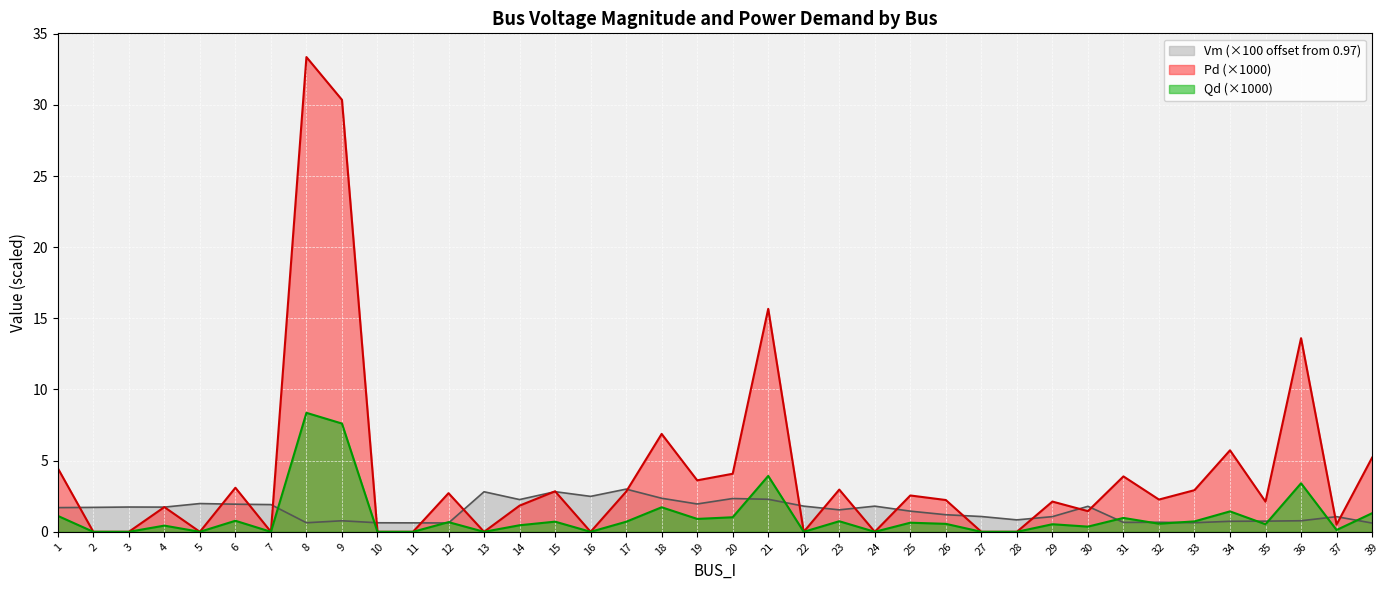

How many times do Pd and Vm cross each other?

22